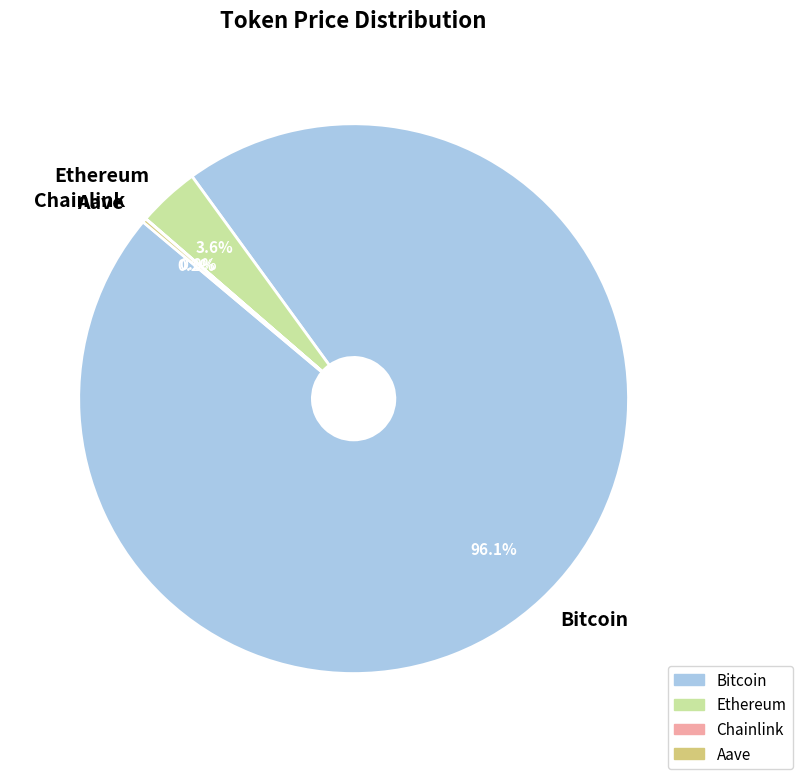

Does any single category account for the majority?

Yes